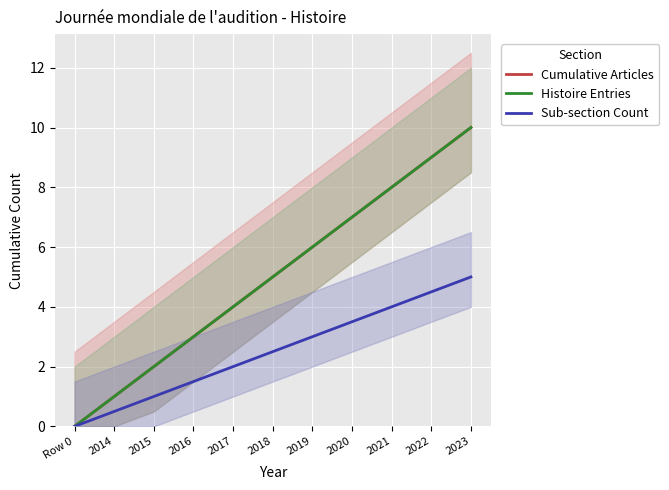

Which series has the widest spread of values?

Cumulative Articles